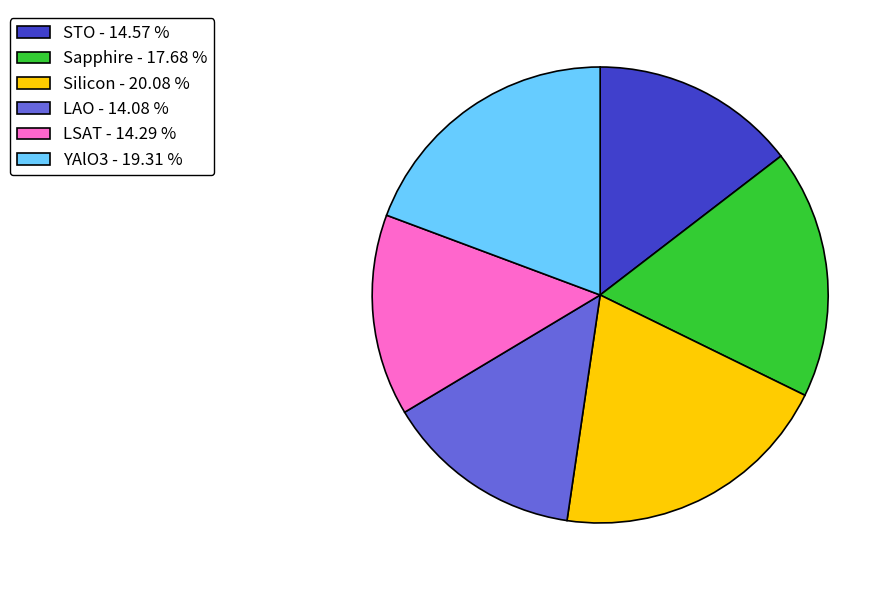

Is there a majority slice in this chart?

No